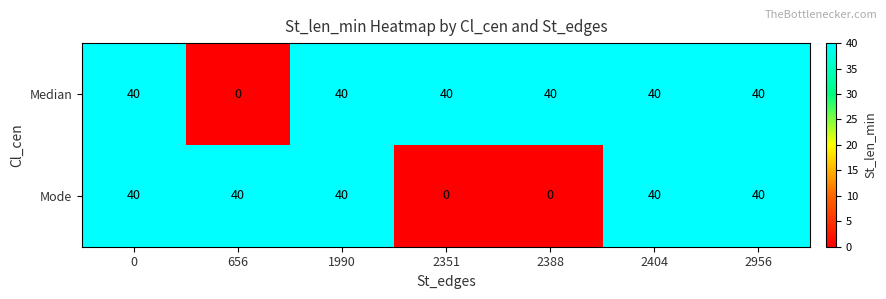

Reading left to right, extract all data points from this chart.

Median: 0=40	656=0	1990=40	2351=40	2388=40	2404=40	2956=40
Mode: 0=40	656=40	1990=40	2351=0	2388=0	2404=40	2956=40